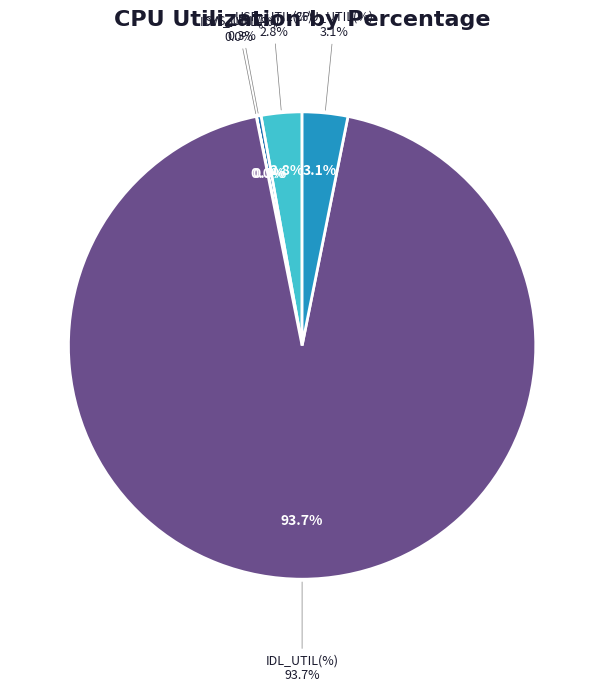

What is the smallest slice in the pie chart?

IOW_UTIL(%)